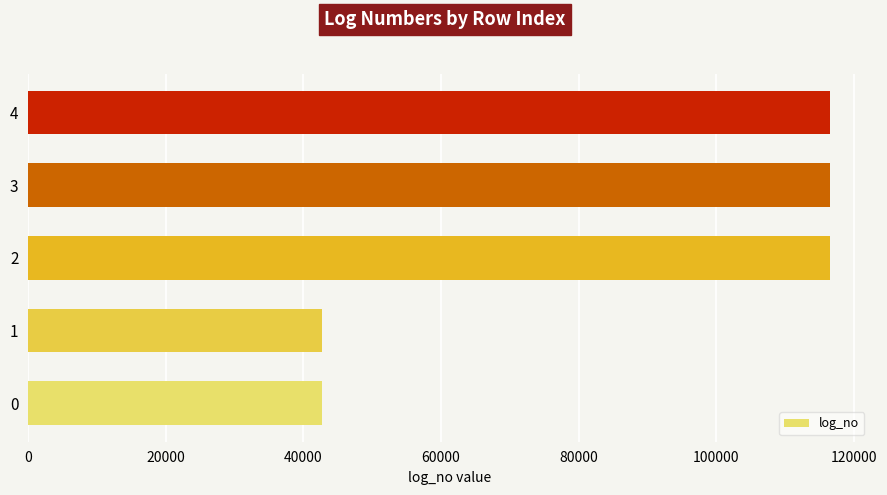

What is the smallest value displayed?

42646